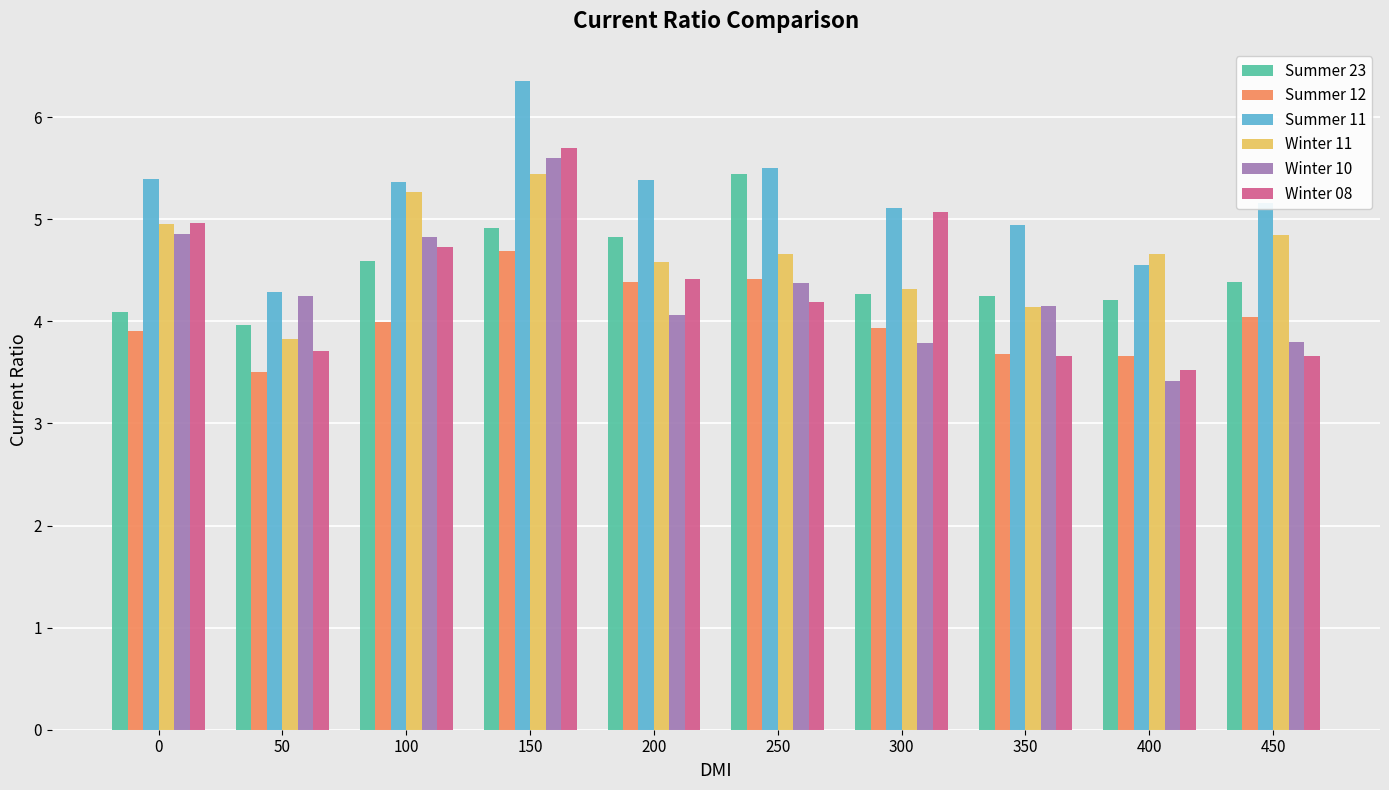

What are all the series names shown in the legend?

Summer 23, Summer 12, Summer 11, Winter 11, Winter 10, Winter 08